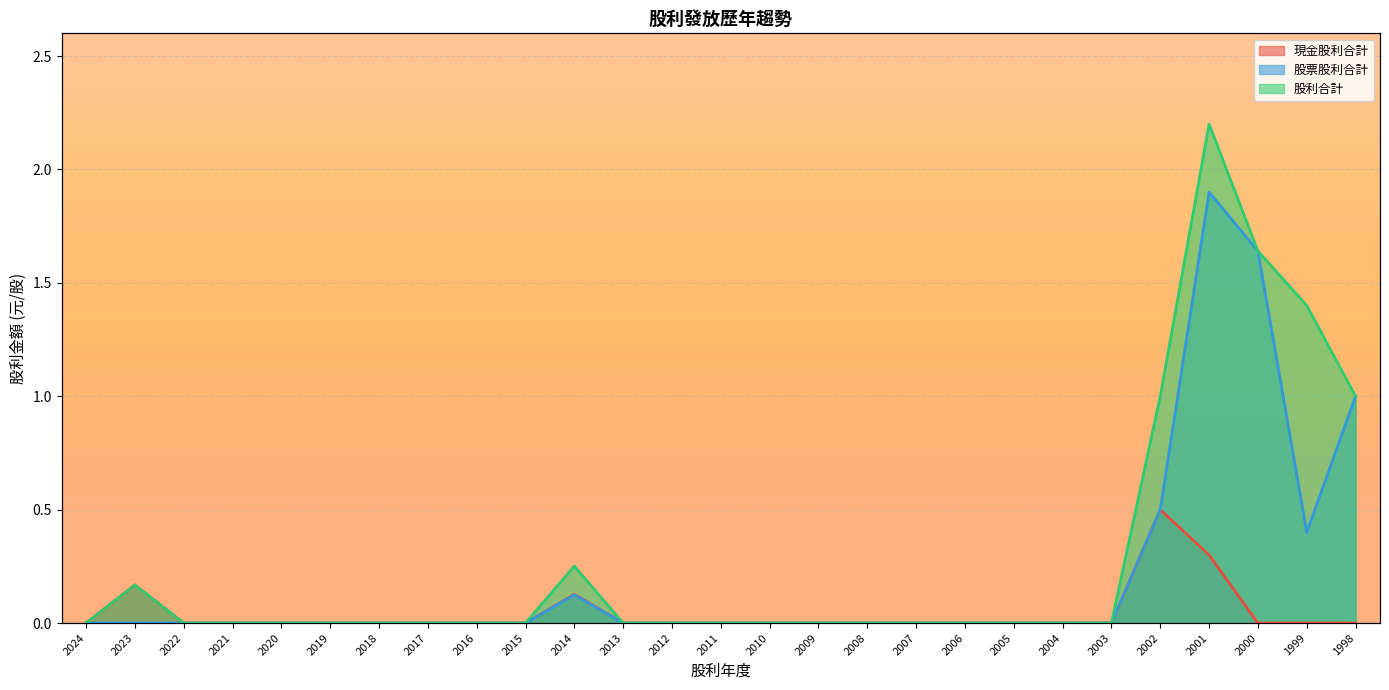

Between 2007 and 2016, which is larger?

2007